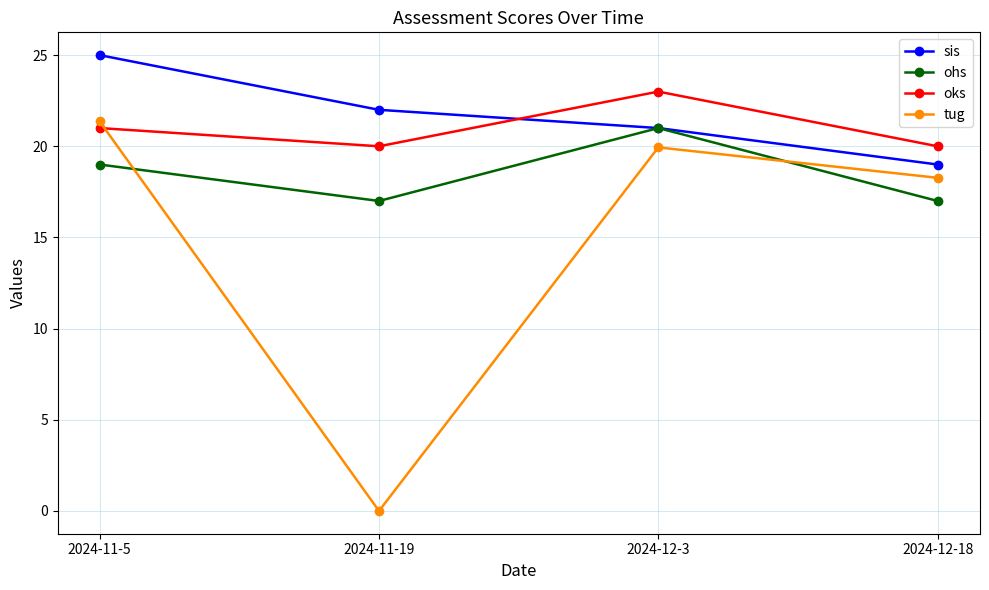

Between 2024-11-19 and 2024-12-18, which series saw the biggest shift?

tug